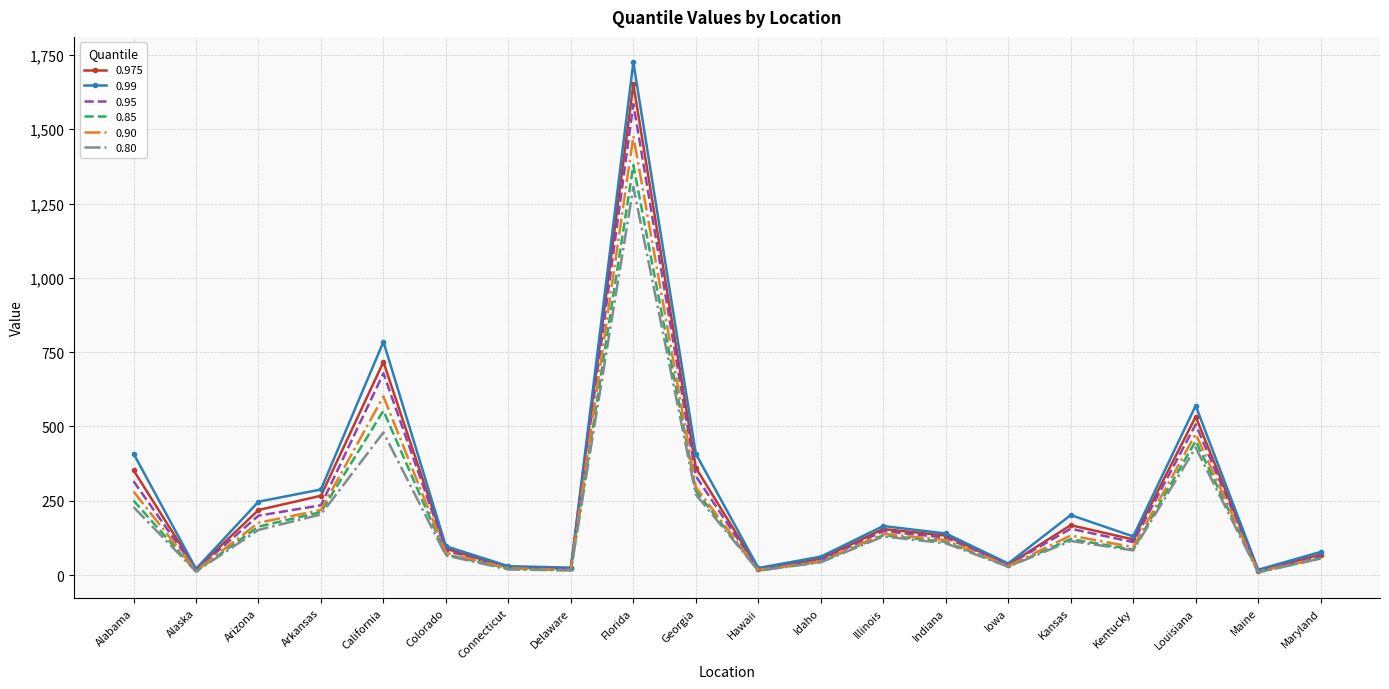

What is the difference between the highest and lowest values at Arizona?

95